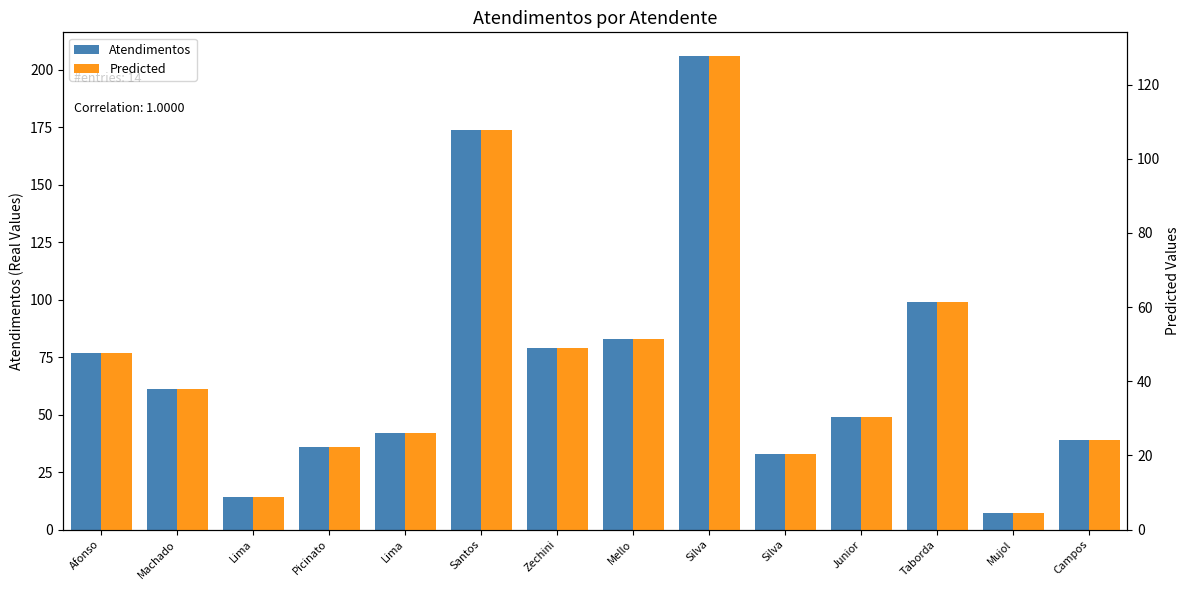

At Silva, list the series in order from smallest to largest.

Predicted, Atendimentos